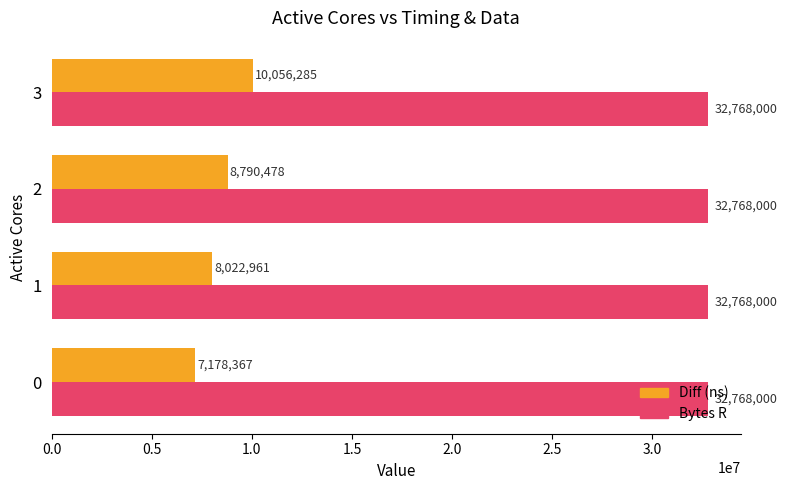

At which category is the sum across all series the highest?

3